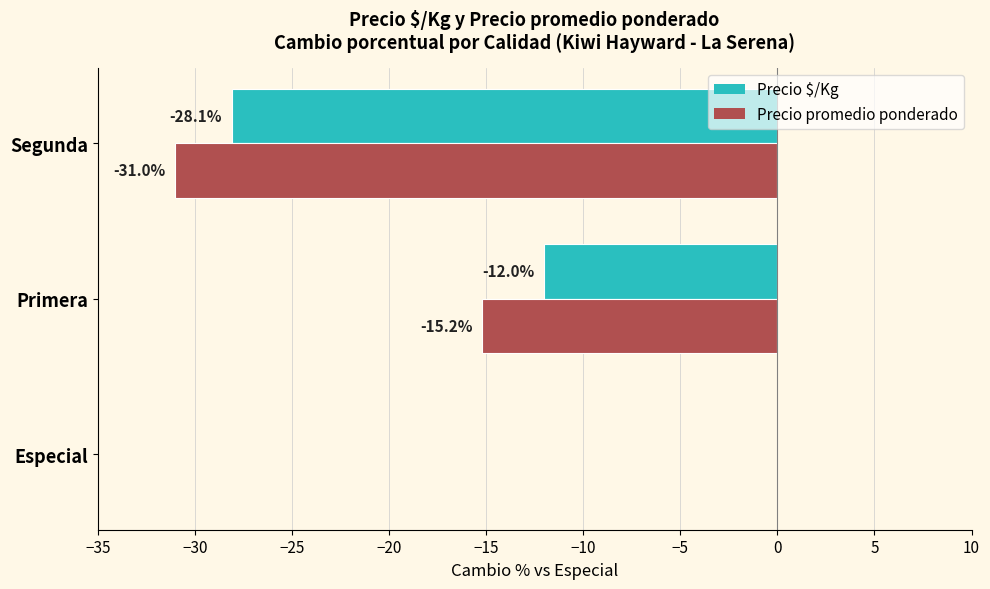

Which category has the highest value across all series?

Especial